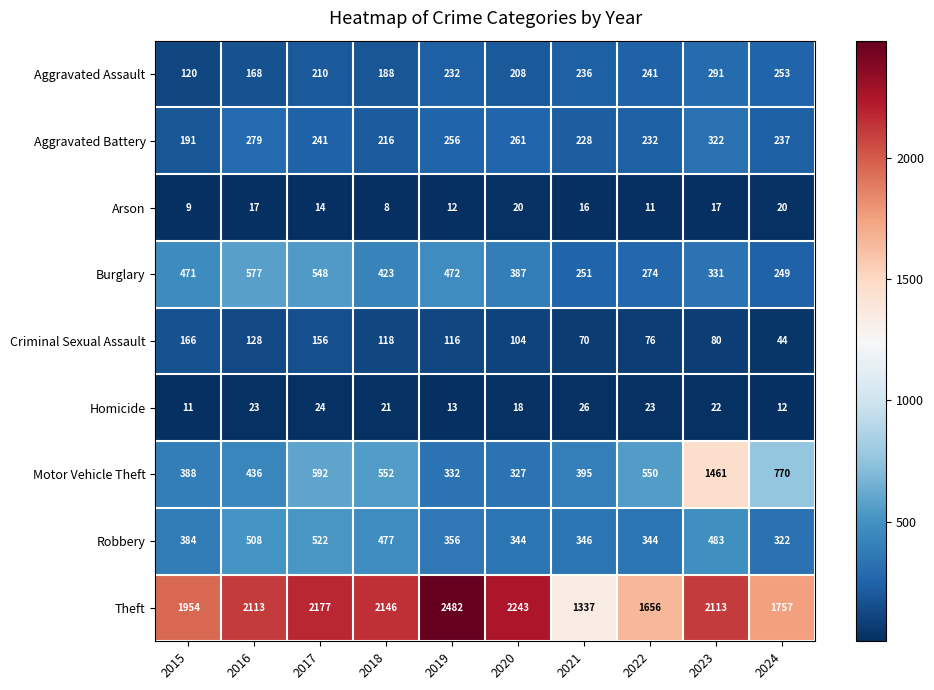

What is the spread (max minus min) of values at 2020?

2225